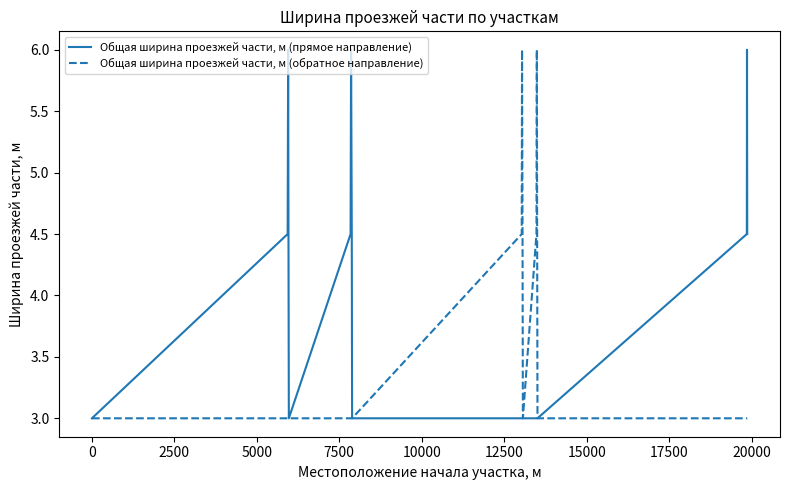

Which series has the largest total across all categories?

Общая ширина проезжей части, м (прямое направление)